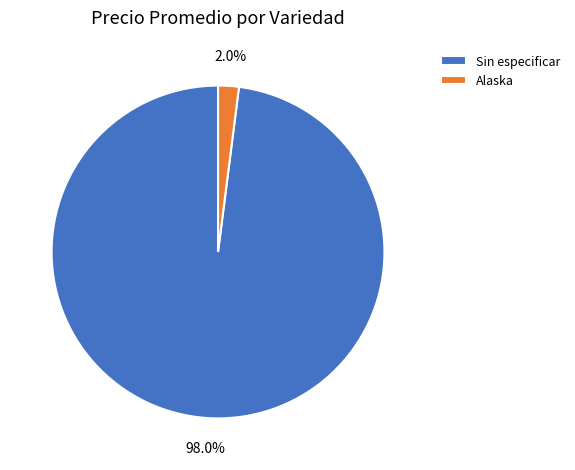

Between Alaska and Sin especificar, which is larger?

Sin especificar